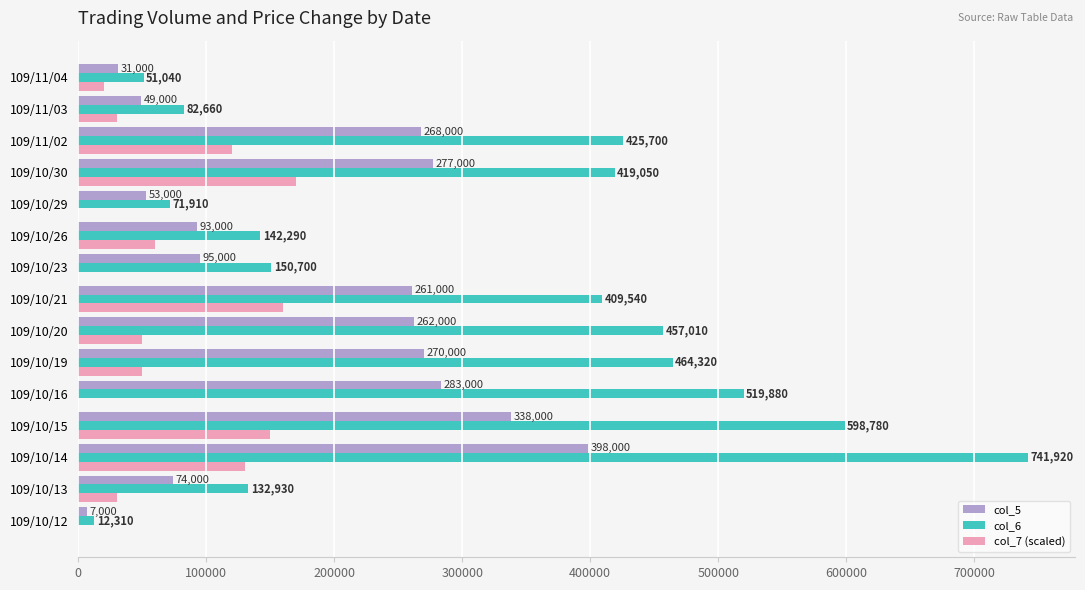

Where is col_5 nearest to the value 202500?

109/10/21